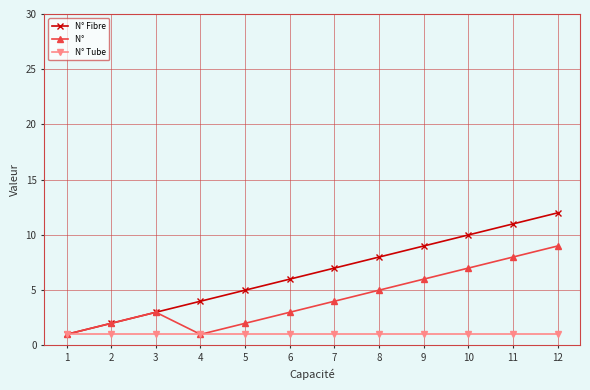

What is the total value across all series at 11?

20